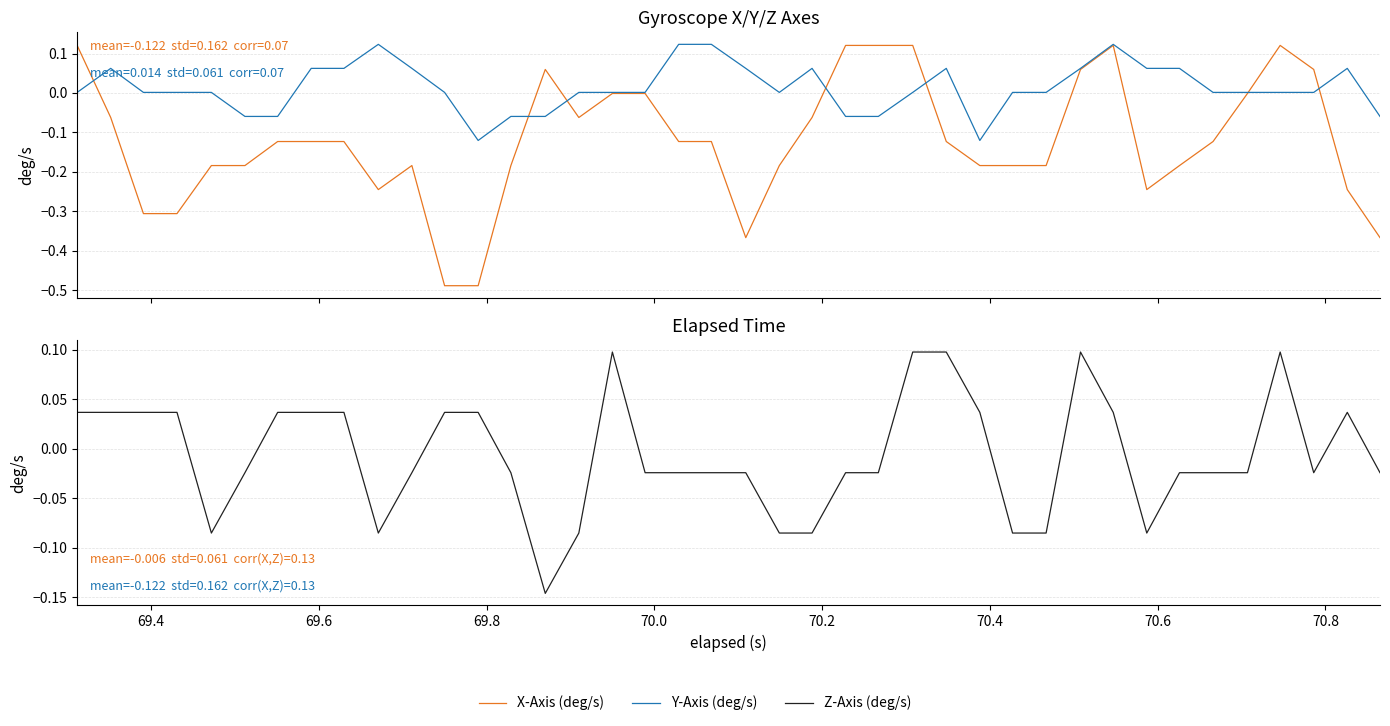

How many intersections are there between Y-Axis (deg/s) and X-Axis (deg/s)?

7